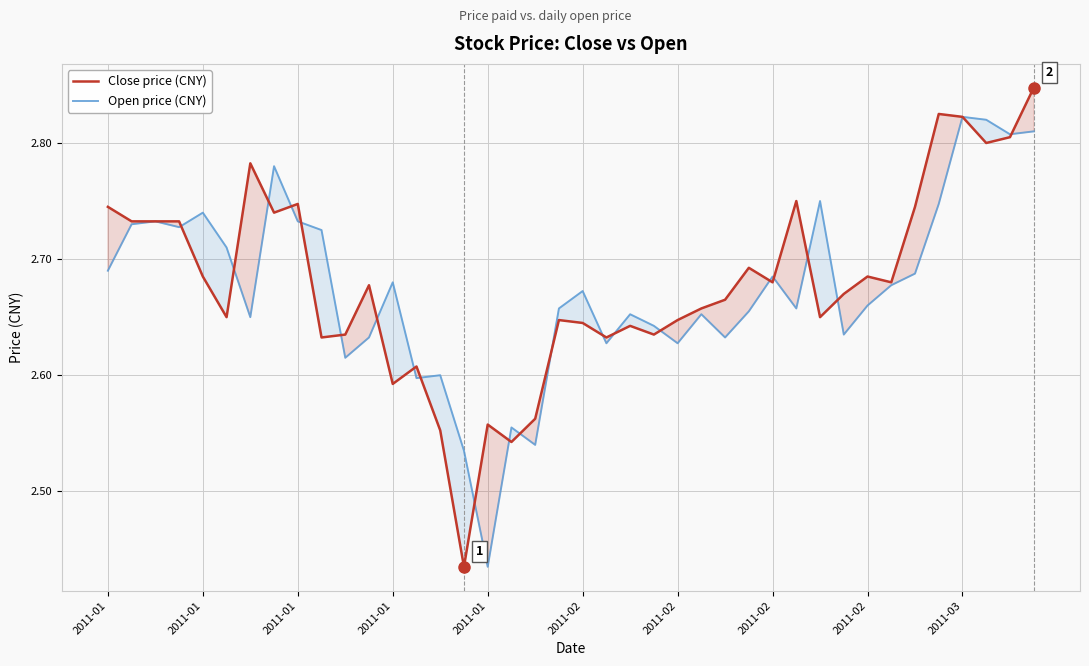

How many categories are shown in the chart?

40